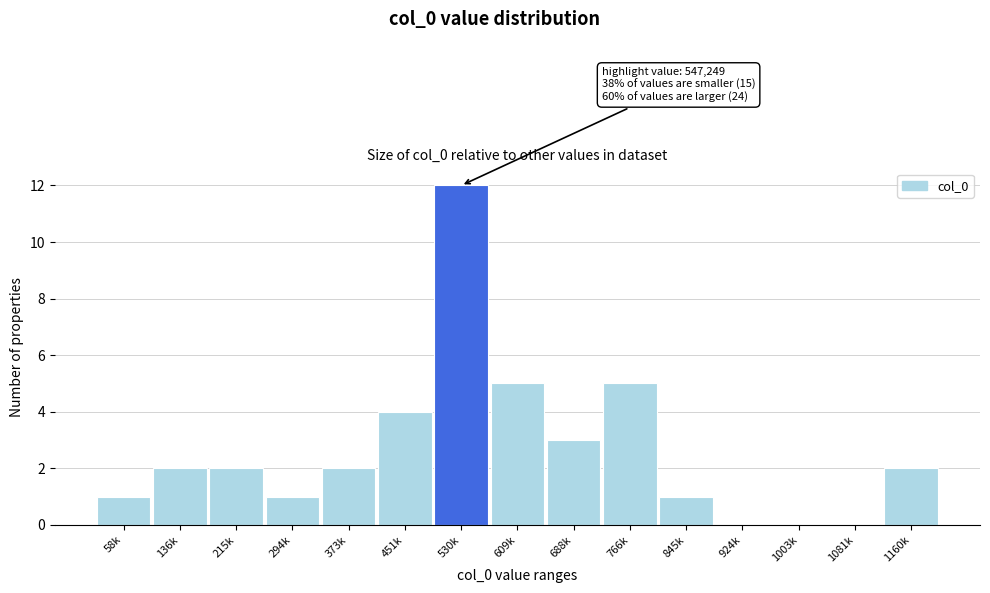

Reading left to right, list all the values displayed in this chart.

58k=1	136k=2	215k=2	294k=1	373k=2	451k=4	530k=12	609k=5	688k=3	766k=5	845k=1	924k=0	1003k=0	1081k=0	1160k=2